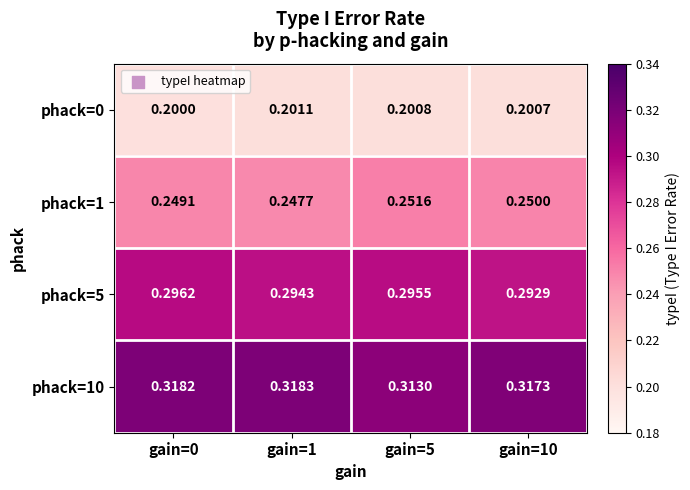

Is the value of phack=5 at gain=5 greater than the value of phack=1 at gain=0?

Yes